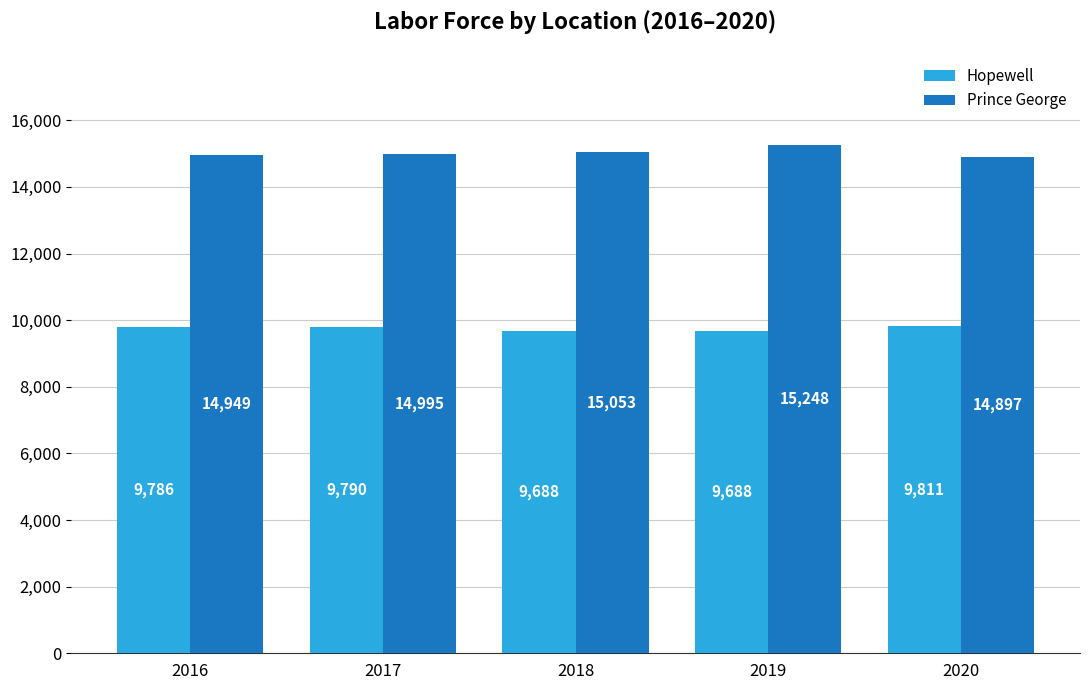

Reading right to left, transcribe all the data shown in this chart.

Hopewell: 2020=9811	2019=9688	2018=9688	2017=9790	2016=9786
Prince George: 2020=14897	2019=15248	2018=15053	2017=14995	2016=14949